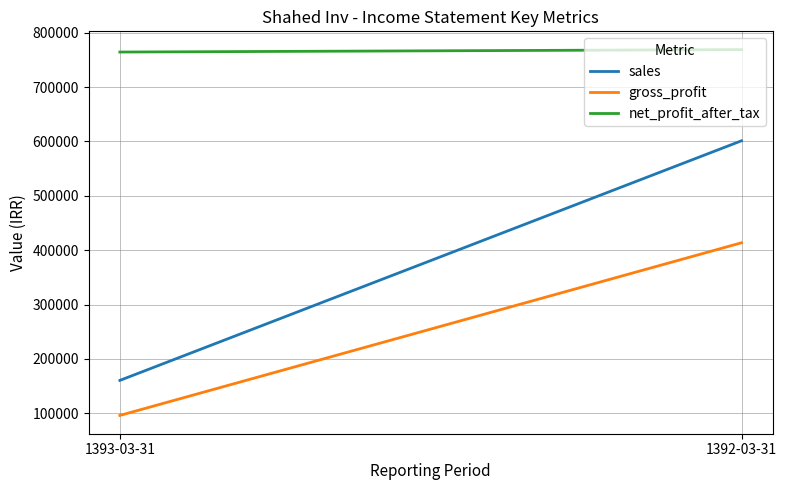

Is this an area chart (filled region under the line)?

No